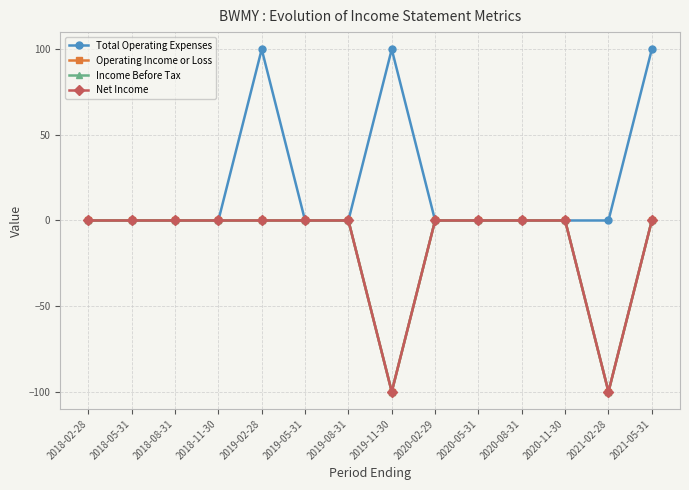

What is the difference between the maximum and minimum values in the Income Before Tax series?

100